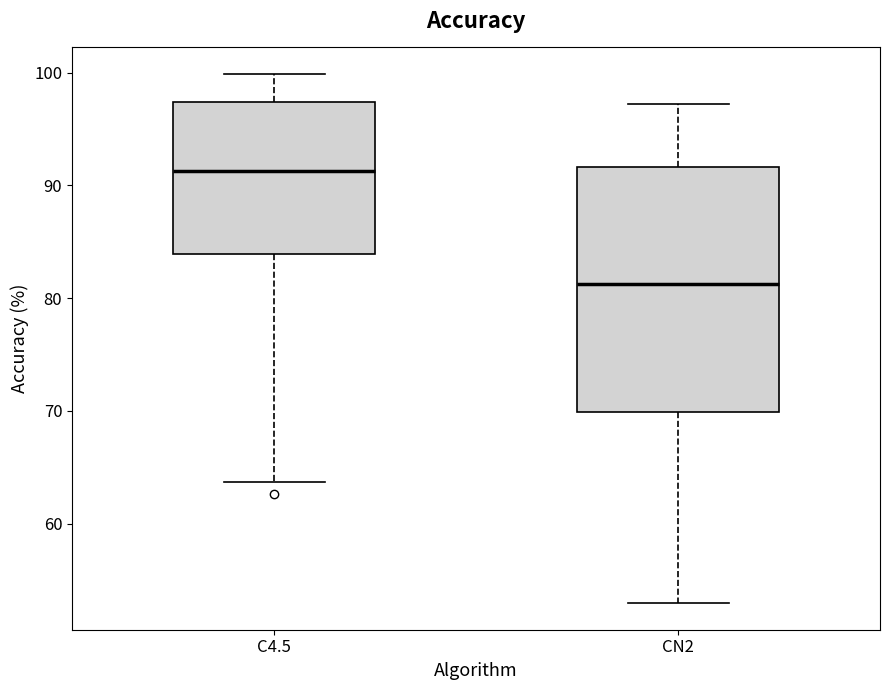

Which box is the tallest, from its lower edge to its upper edge?

CN2